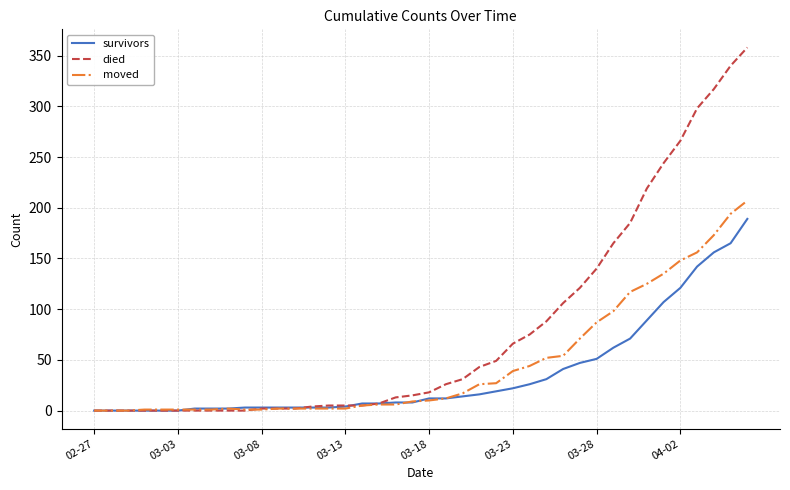

List the series in order of their peak value, lowest first.

survivors, moved, died